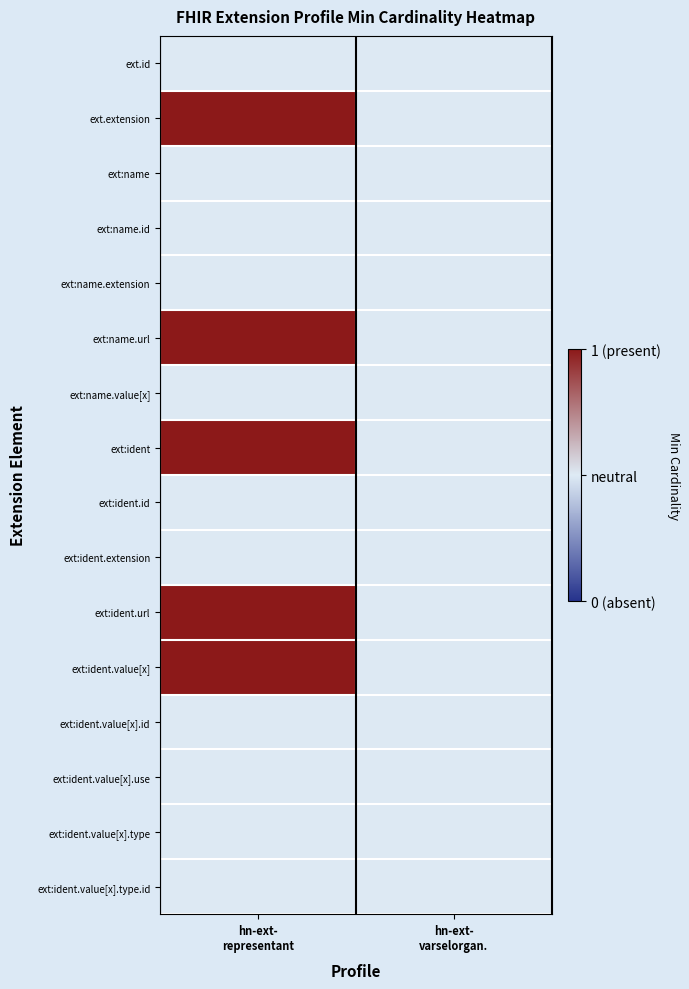

How many distinct data groups are displayed?

16